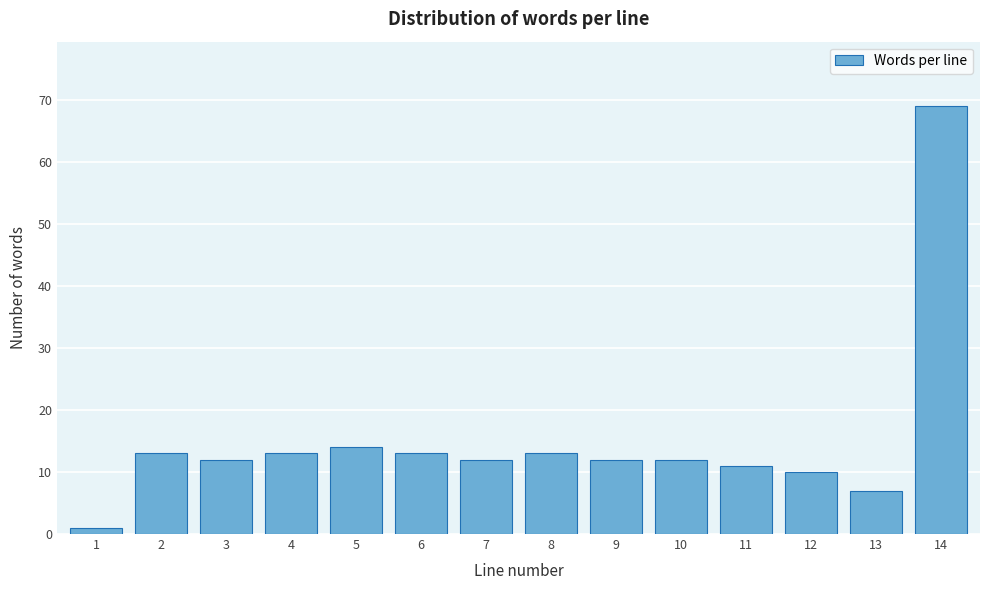

Reading left to right, transcribe all the data shown in this chart.

1=1	2=13	3=12	4=13	5=14	6=13	7=12	8=13	9=12	10=12	11=11	12=10	13=7	14=69